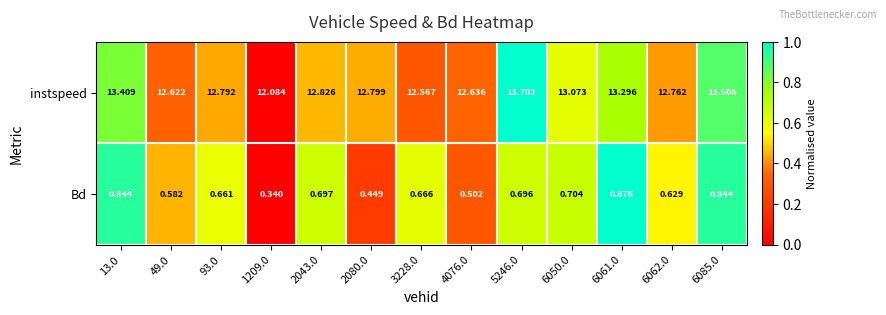

Which series has the largest total across all categories?

instspeed